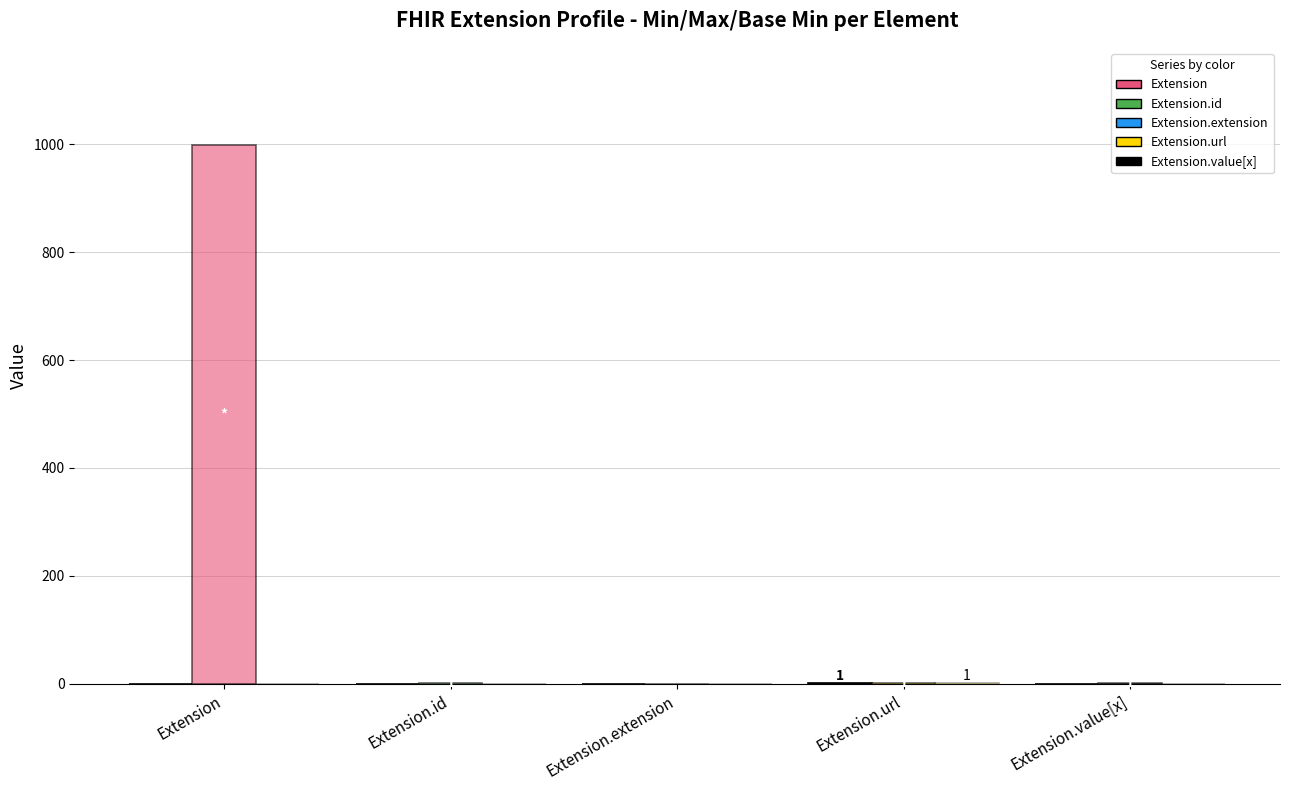

How many data points does each series have?

5